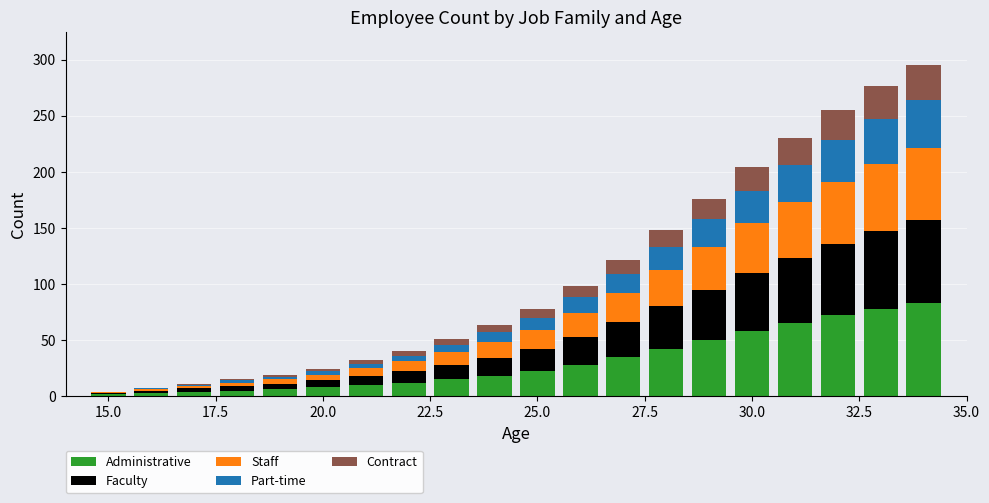

How many data points does each series have?

20